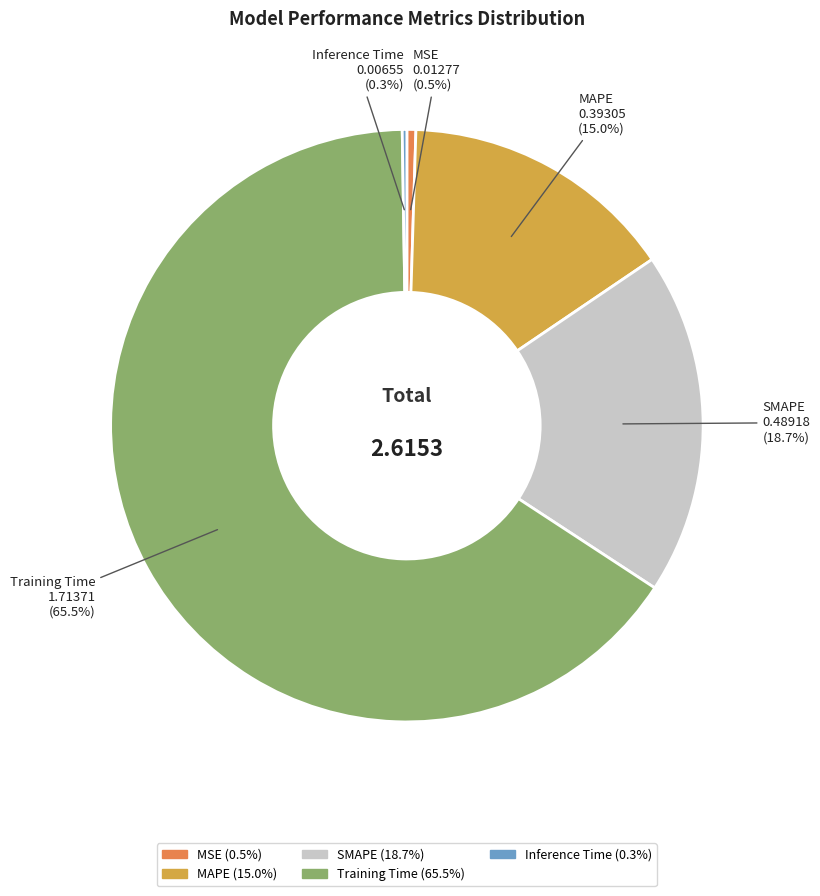

What is the majority slice?

Training Time